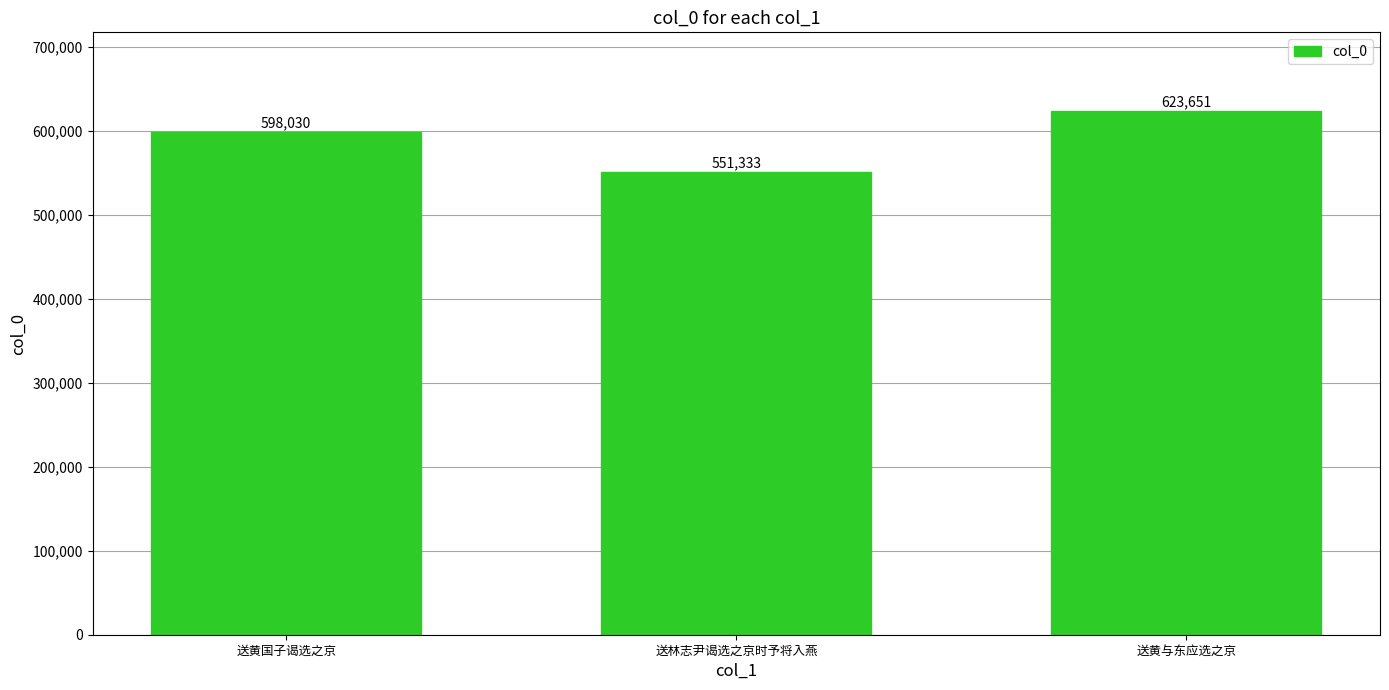

What is the change in value from 送黄国子谒选之京 to 送林志尹谒选之京时予将入燕?

-46697